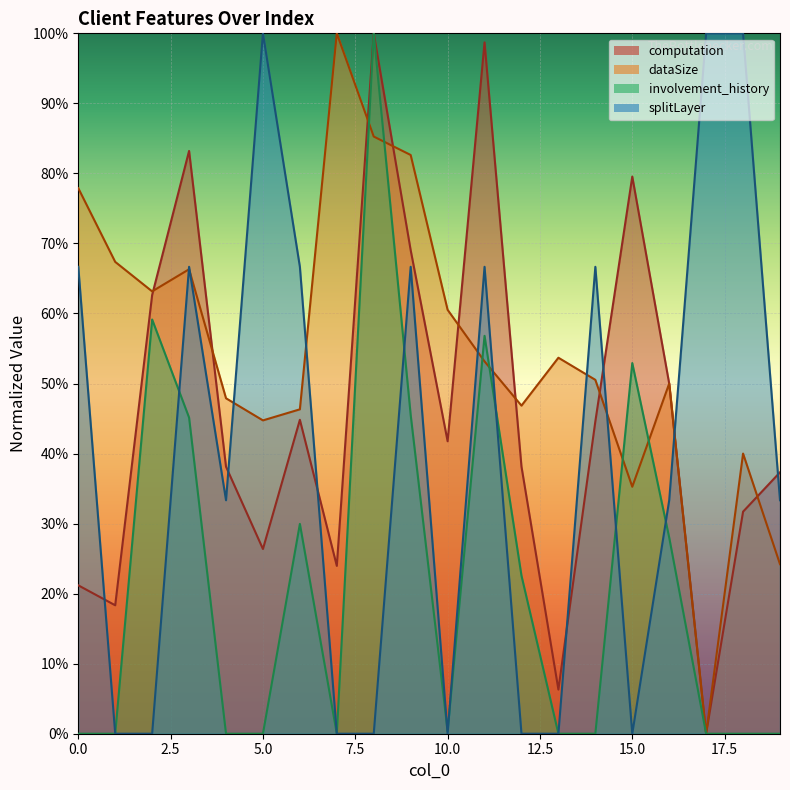

Count the number of data series in this chart.

4